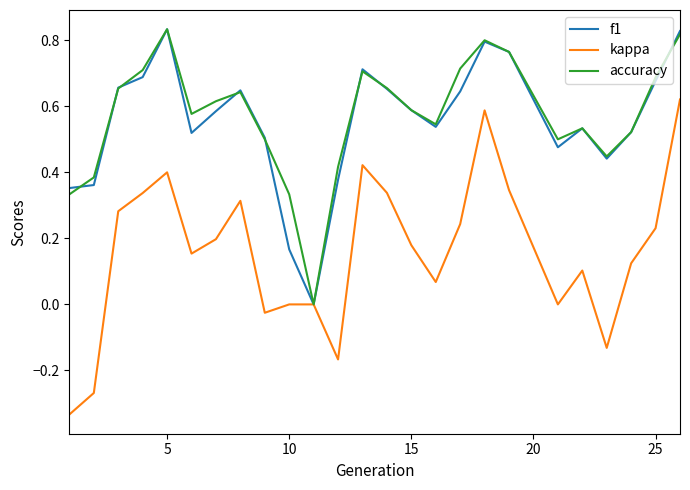

What are all the series names shown in the legend?

f1, kappa, accuracy